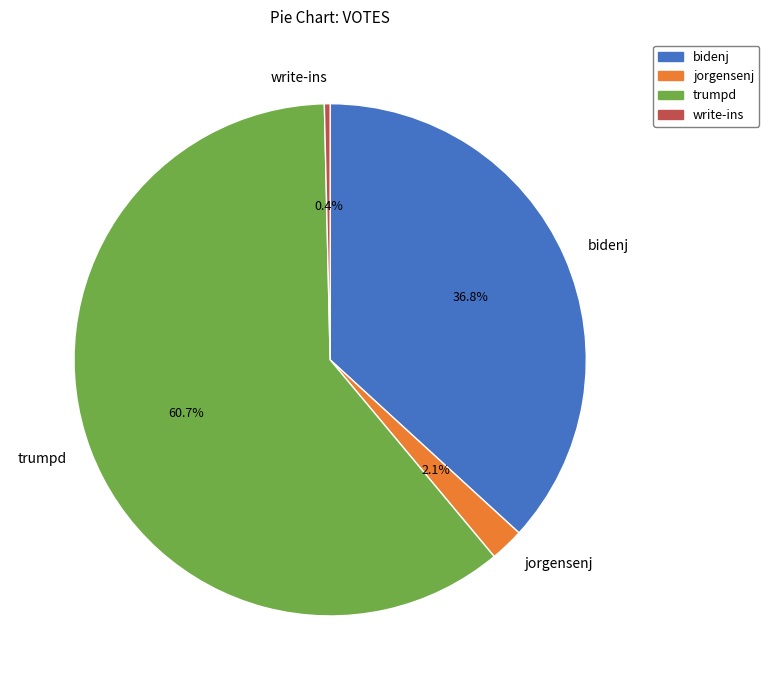

What is the smallest slice in the pie chart?

write-ins